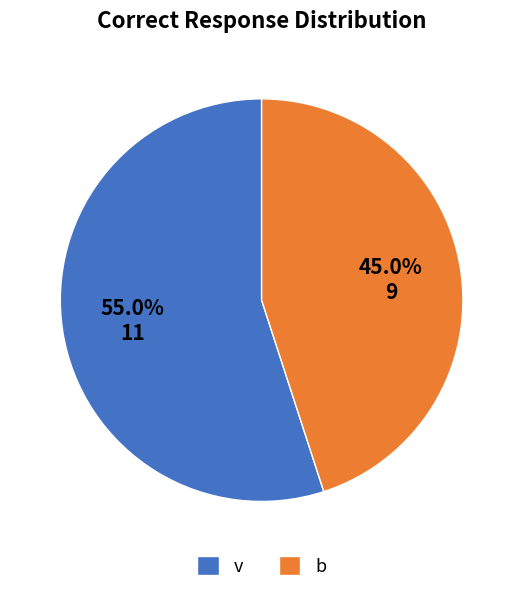

What percentage do b and v together represent?

100.0%